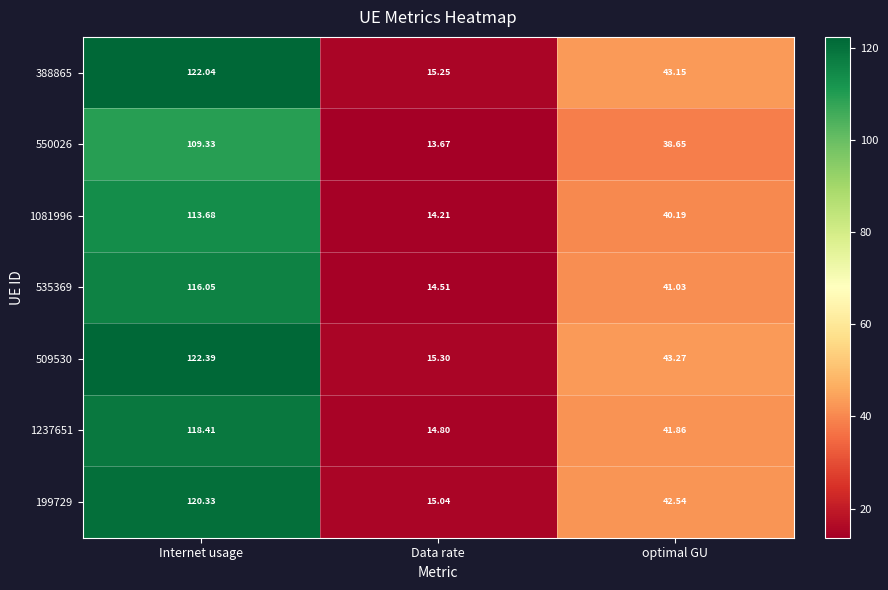

Where does the 1081996 series first go above 40?

Internet usage